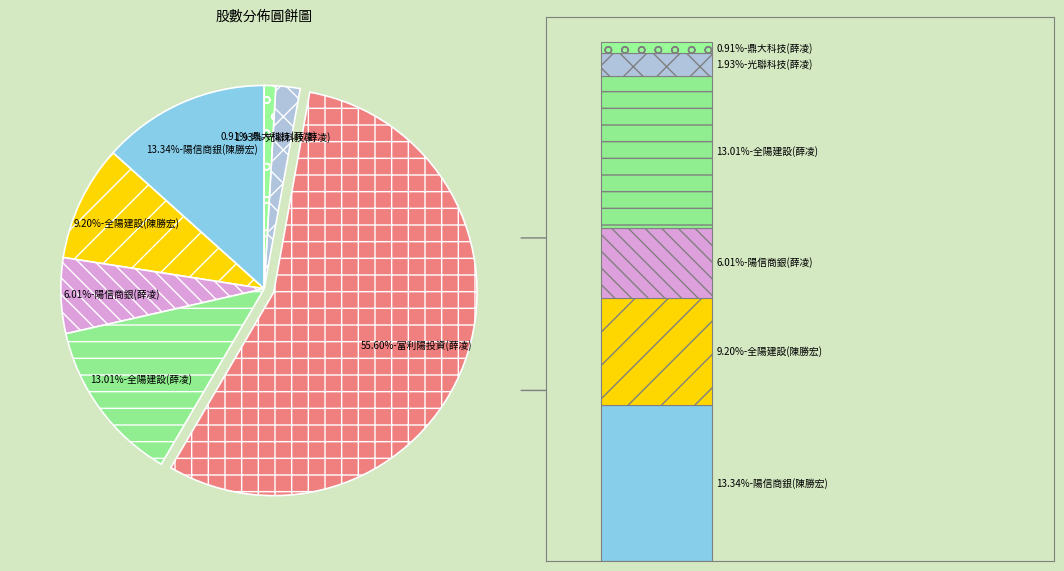

Count the number of slices in the pie.

7